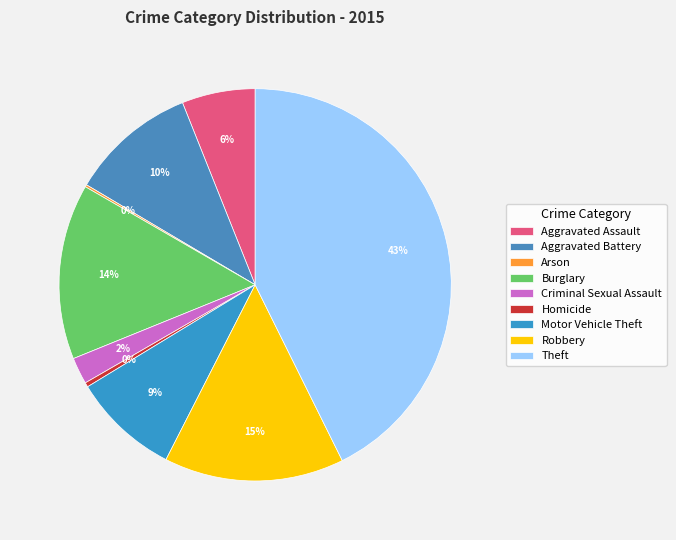

Rank the categories by value from highest to lowest.

Theft, Robbery, Burglary, Aggravated Battery, Motor Vehicle Theft, Aggravated Assault, Criminal Sexual Assault, Homicide, Arson